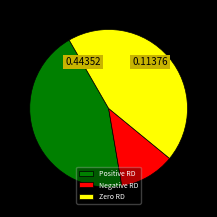

Which category has the smallest portion of the pie?

Negative RD